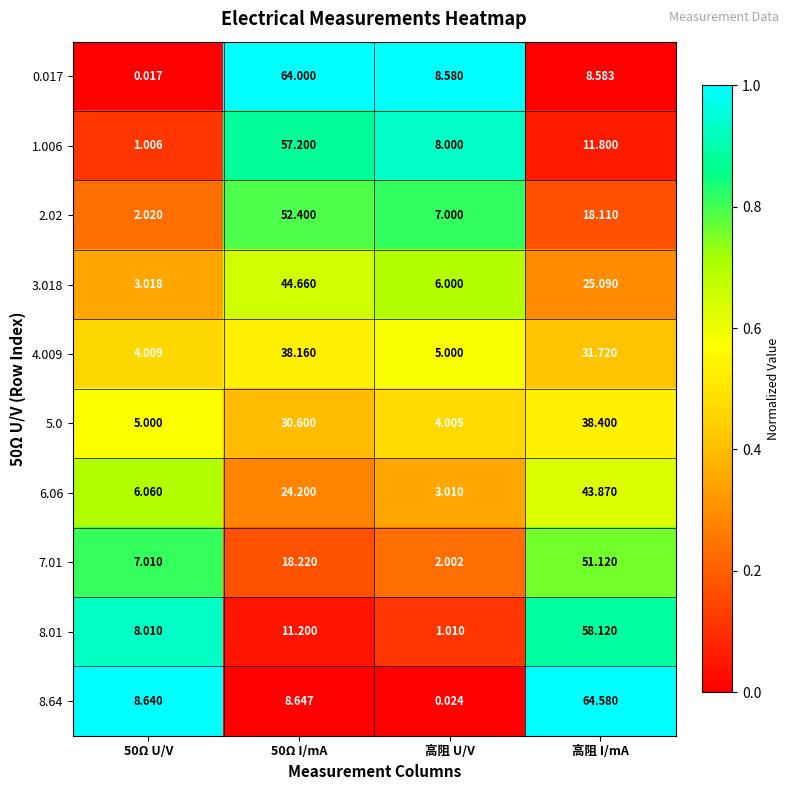

Which category has the highest value in the 8.01 series?

高阻 I/mA